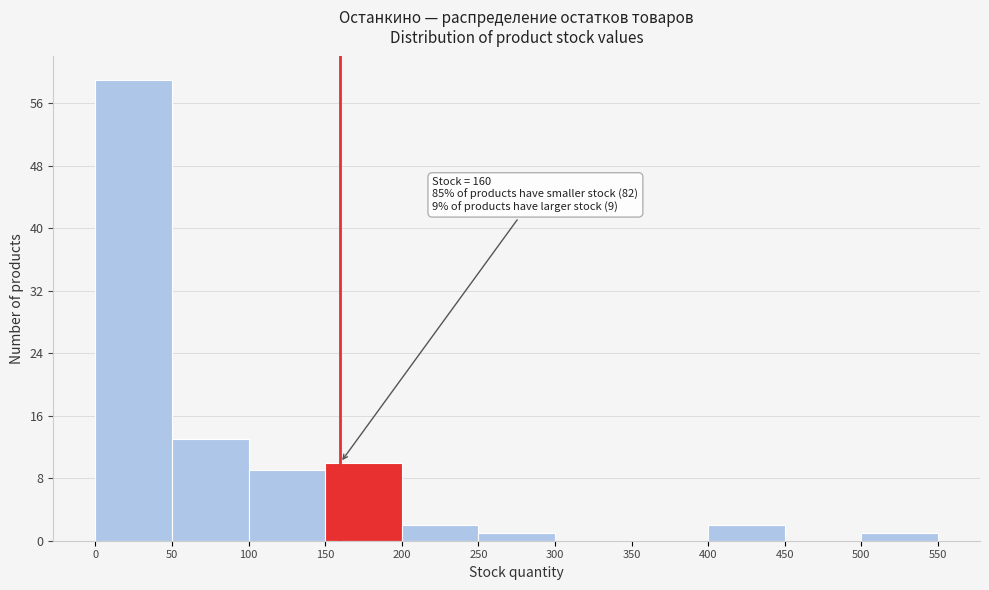

Over which range of the x-axis is the bar tallest?

0 to 50